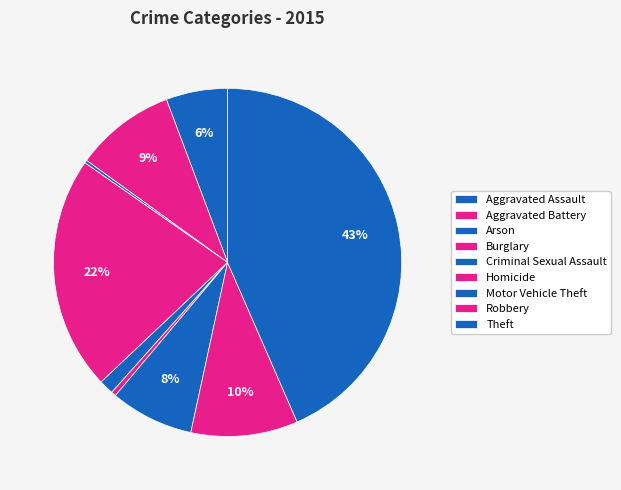

How much of the chart is everything except Arson?

99.7%